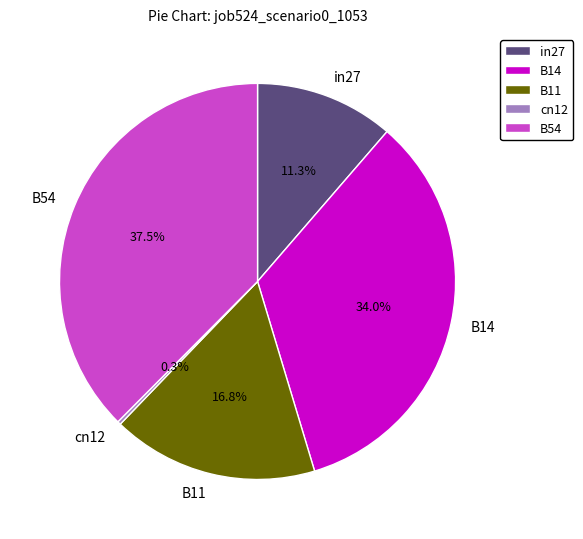

What is the largest slice in the pie chart?

B54